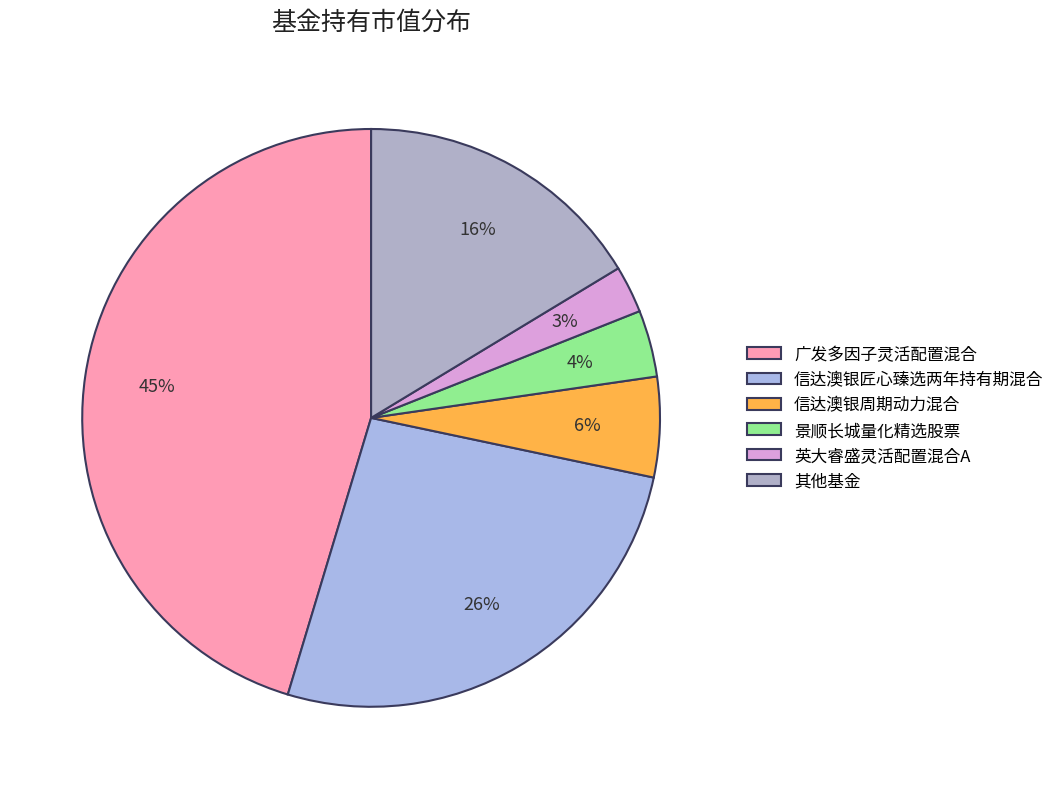

How many segments does this pie chart have?

6